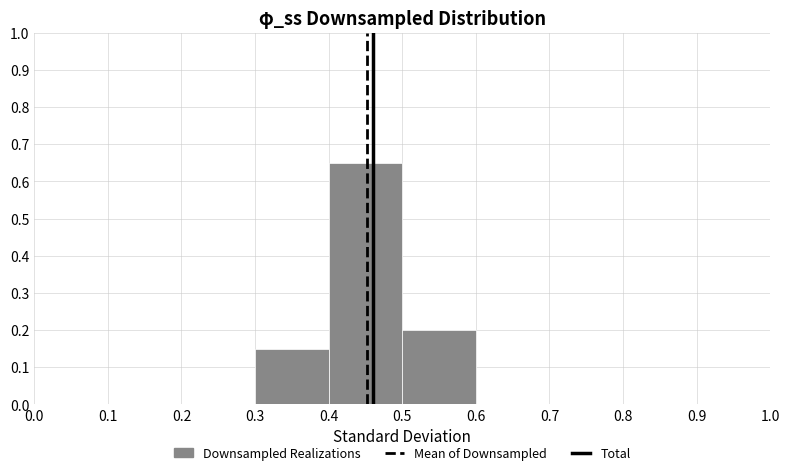

Over which range of the x-axis is the bar tallest?

0.4 to 0.5